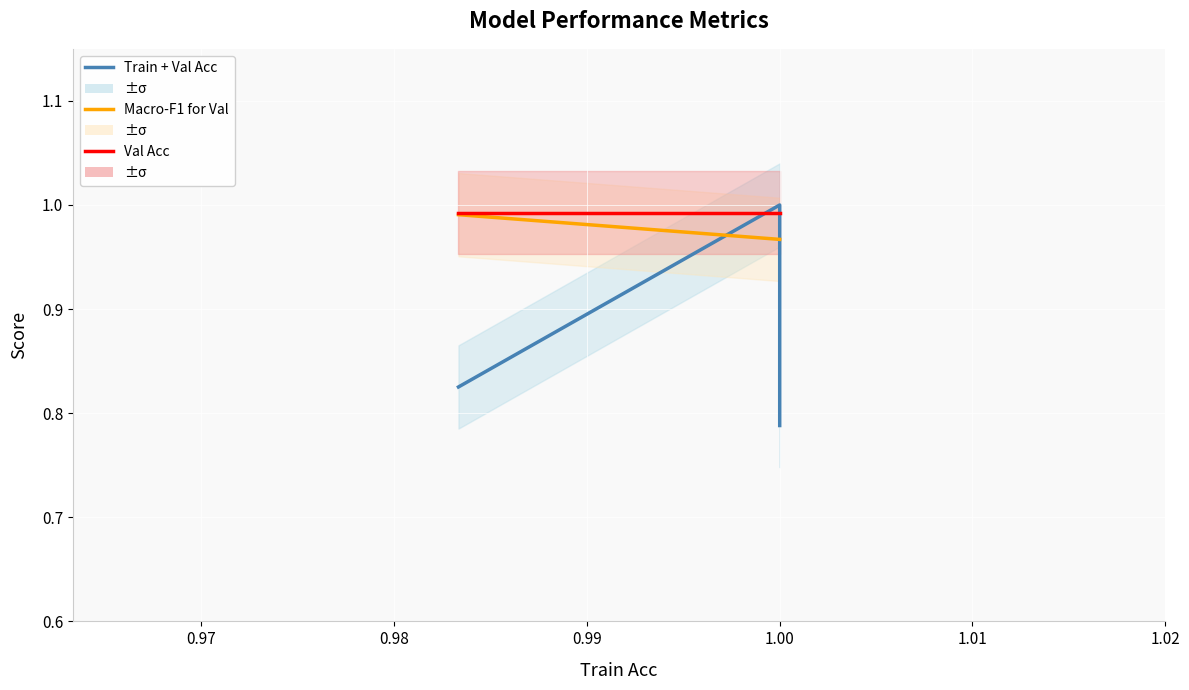

Which series has the largest total across all categories?

Val Acc